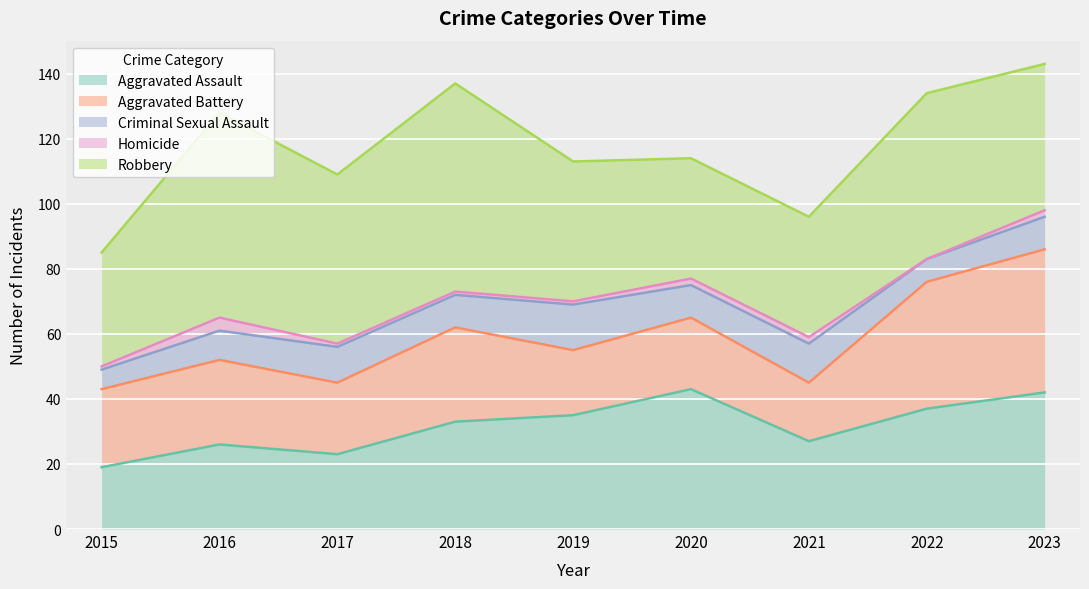

Which series has the widest spread of values?

Robbery